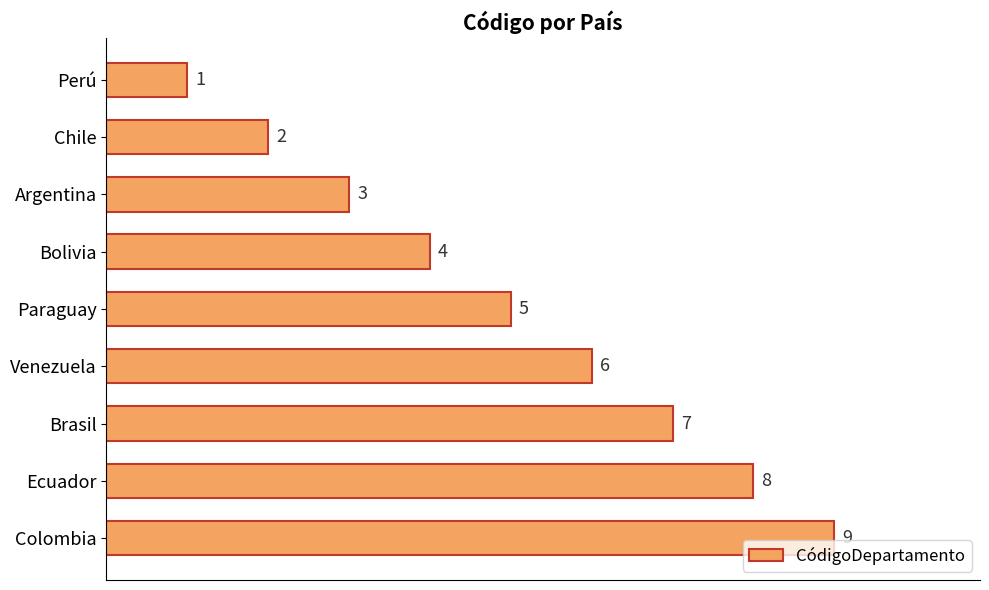

What is the sum of all values?

45